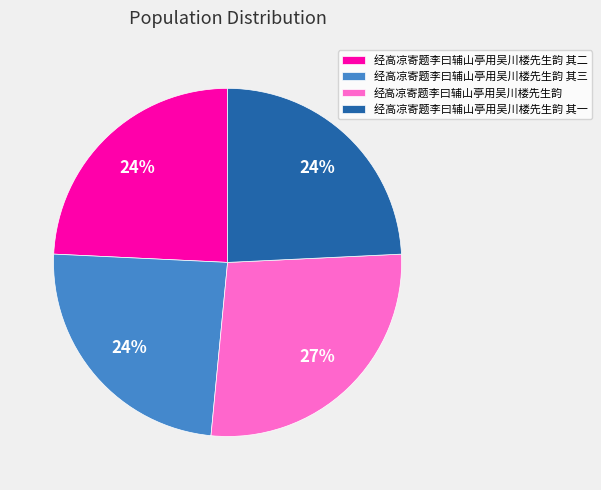

To the nearest percent, what percentage of the pie is 经高凉寄题李曰辅山亭用吴川楼先生韵 其二?

24%